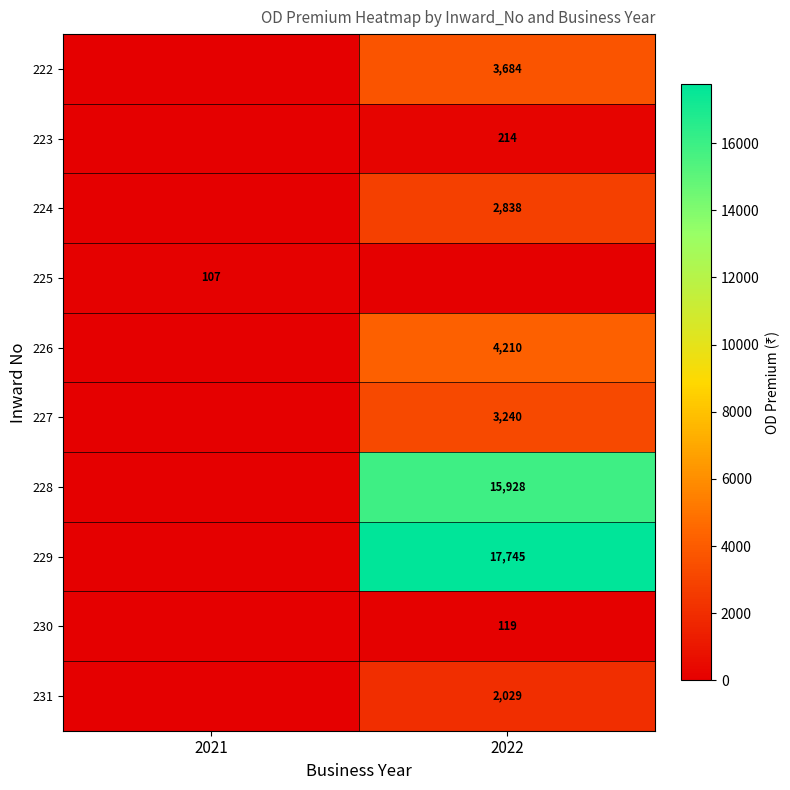

What is the total value across all series at 2022?

50007